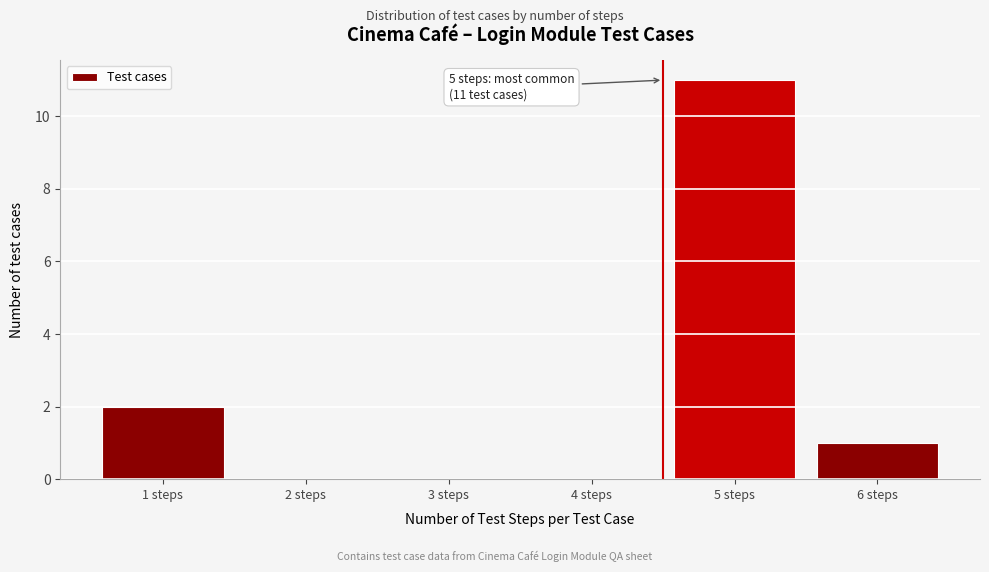

Reading left to right, transcribe all the data shown in this chart.

1 steps=2	2 steps=0	3 steps=0	4 steps=0	5 steps=11	6 steps=1